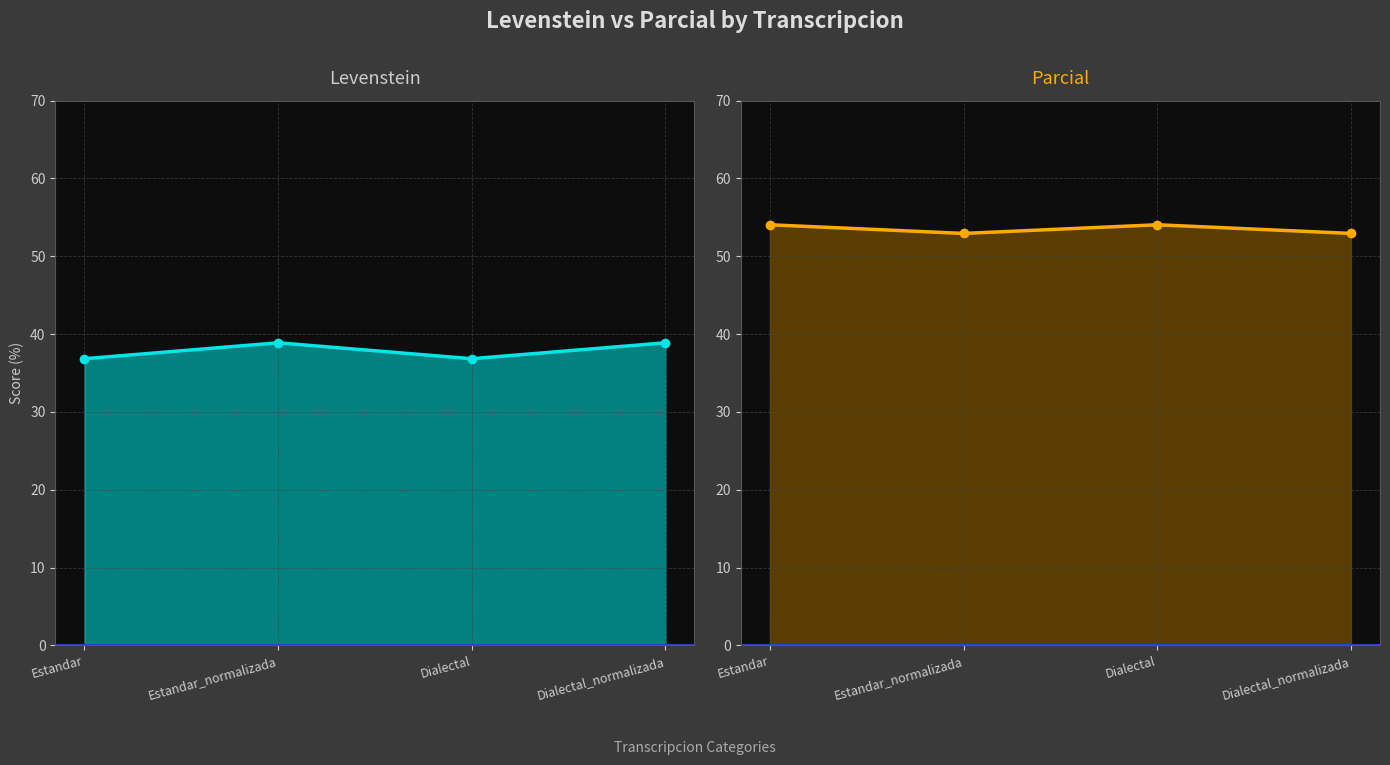

What are all the series names shown in the legend?

Levenstein, Parcial